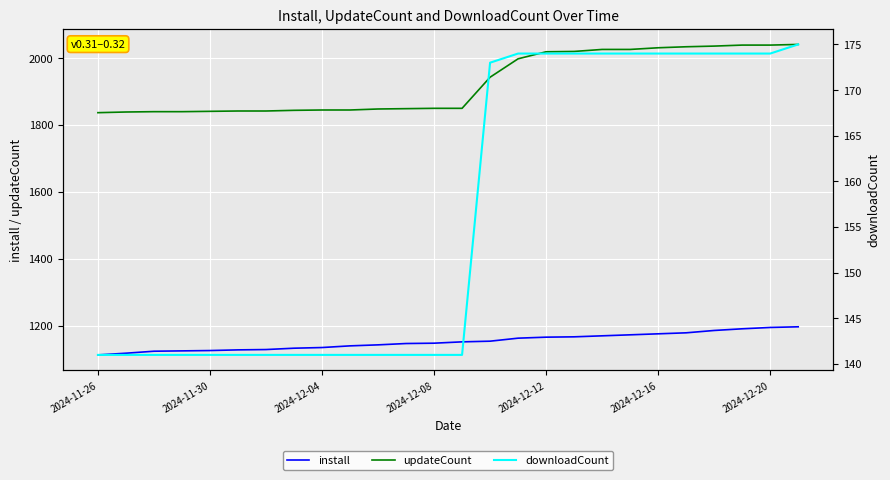

Does the chart display data point markers on the line(s)?

No